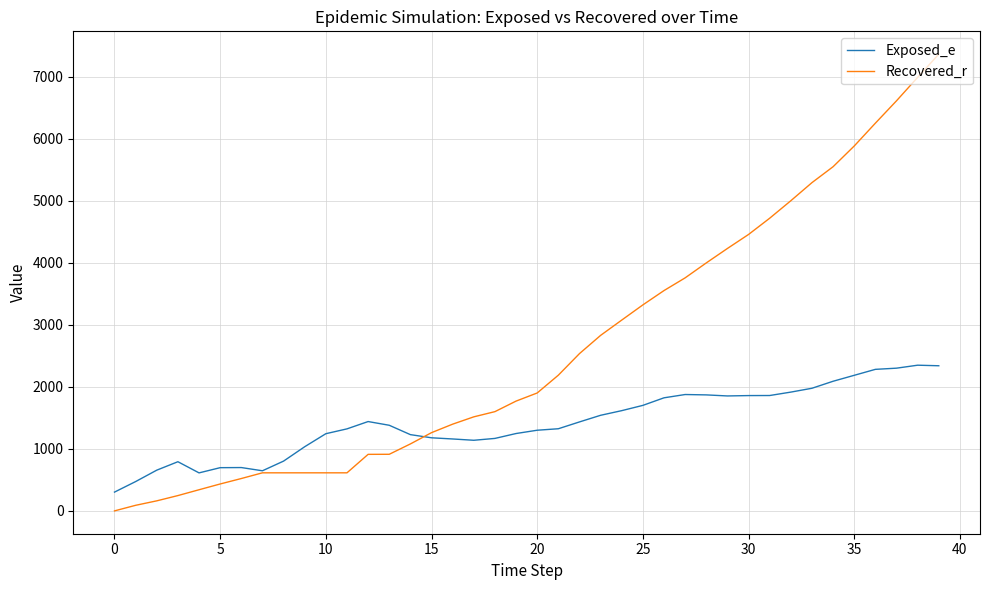

Which series has the widest spread of values?

Recovered_r